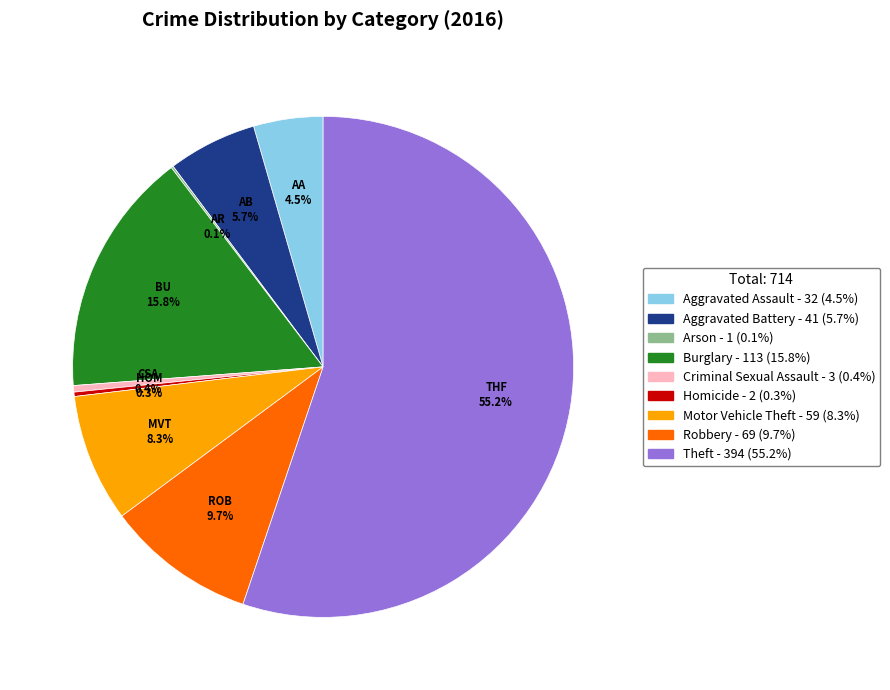

What percentage do Criminal Sexual Assault and Motor Vehicle Theft together represent?

8.7%